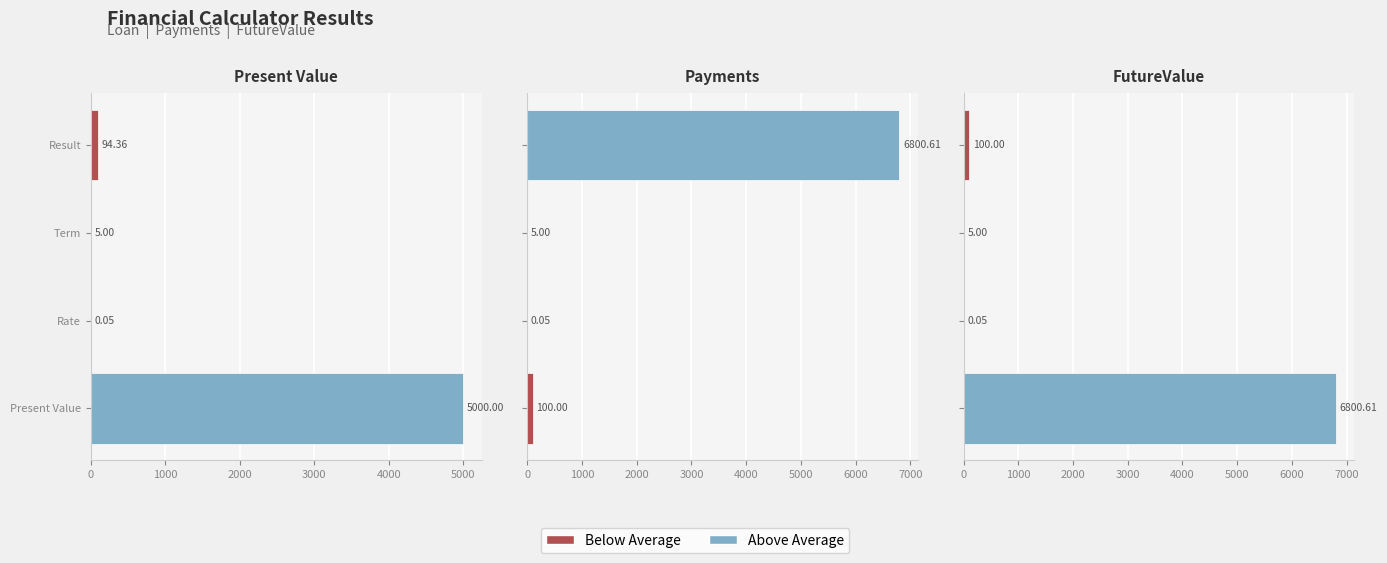

How many groups of bars are there?

4